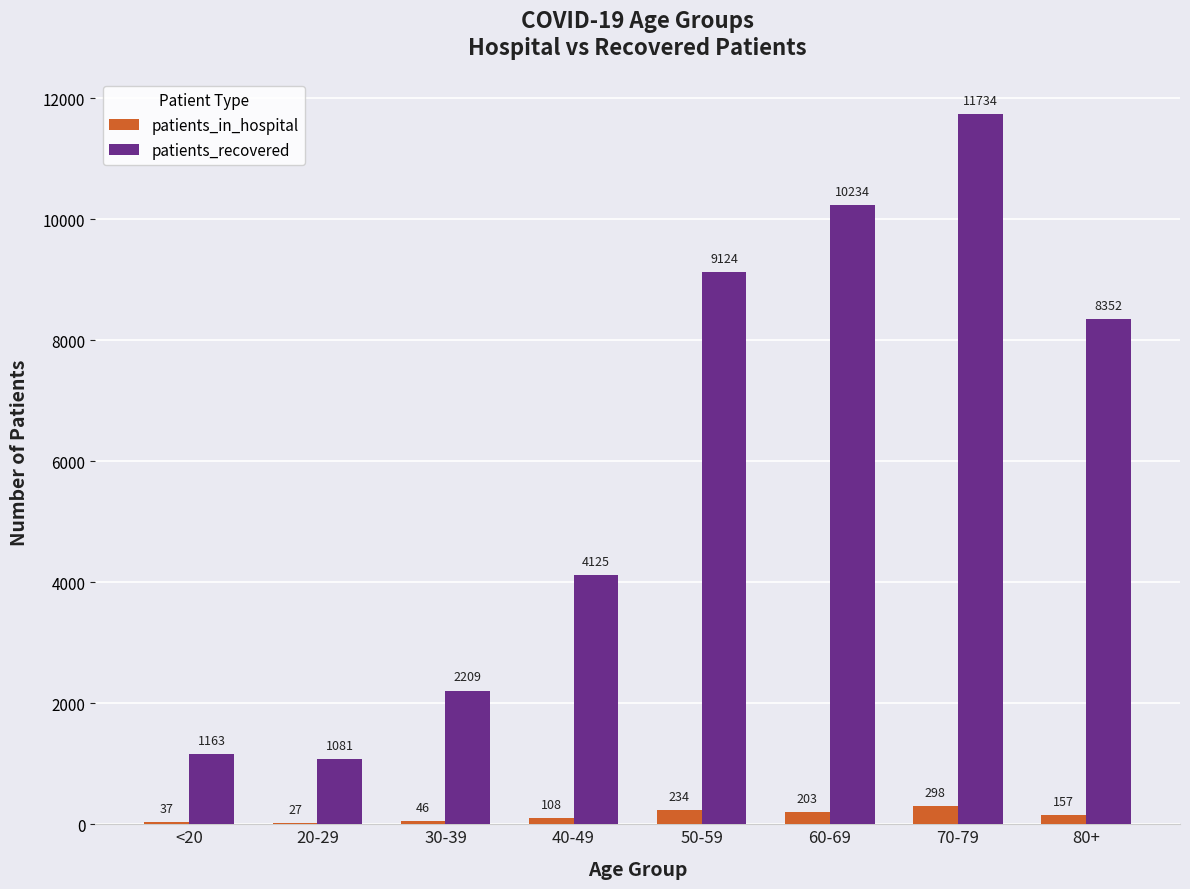

Which series has the widest spread of values?

patients_recovered